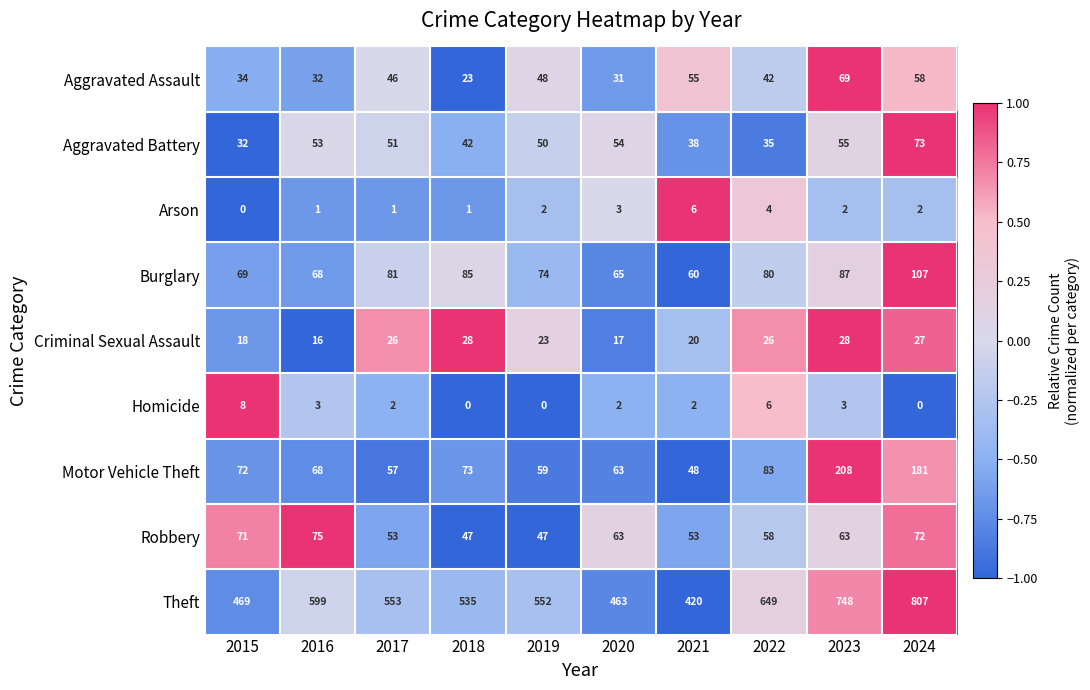

Which category has the lowest value in the Criminal Sexual Assault series?

2016